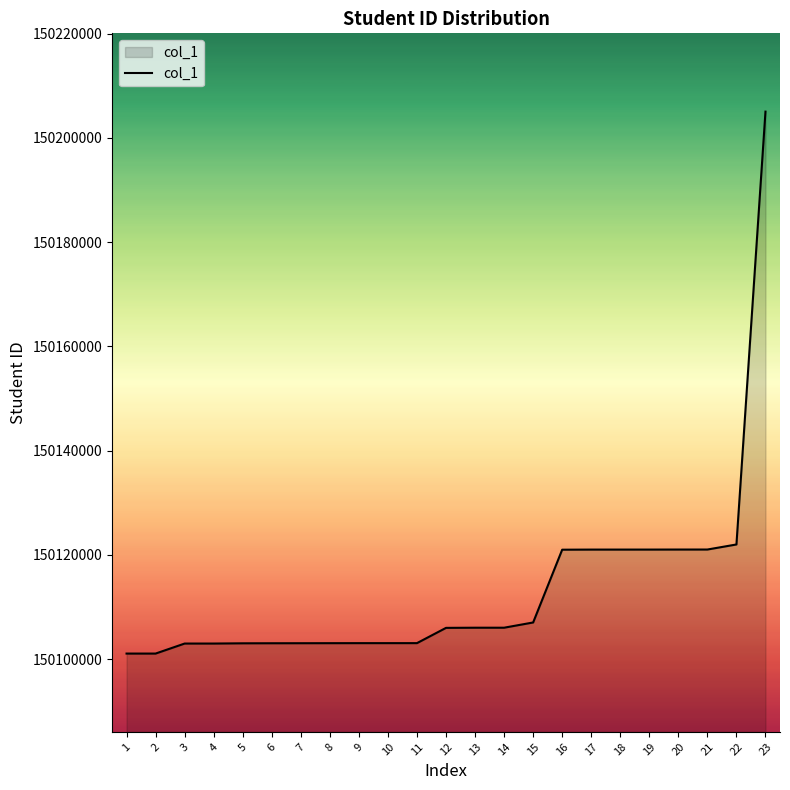

The value at 11 is 150103085. True or false?

True